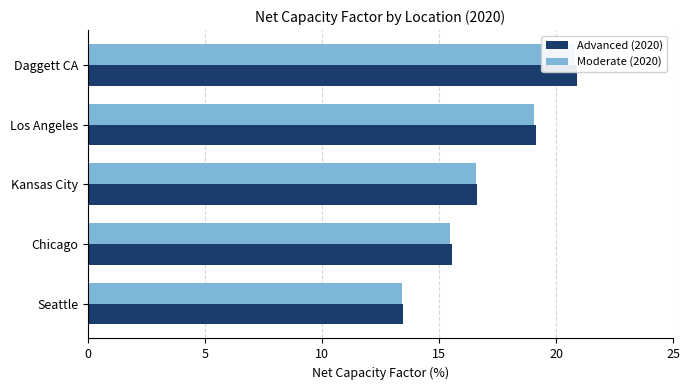

How many values in the Moderate (2020) series exceed 16?

3